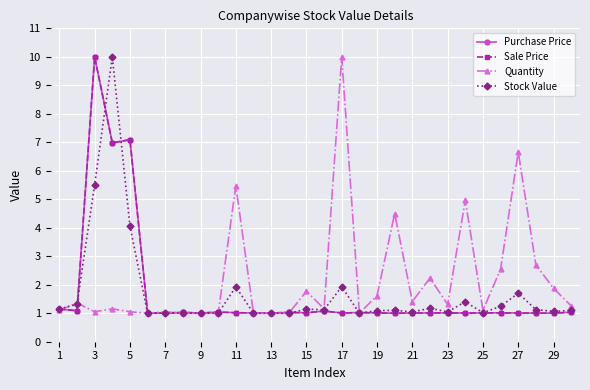

What is the greatest value displayed?

10.0